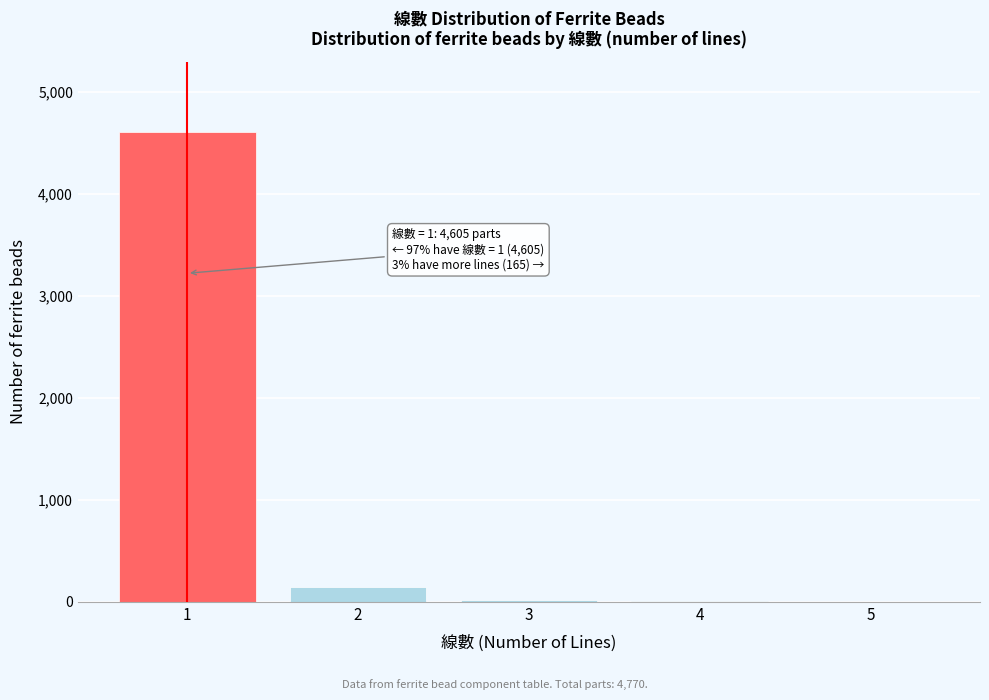

The value at 1 is 6021. True or false?

False